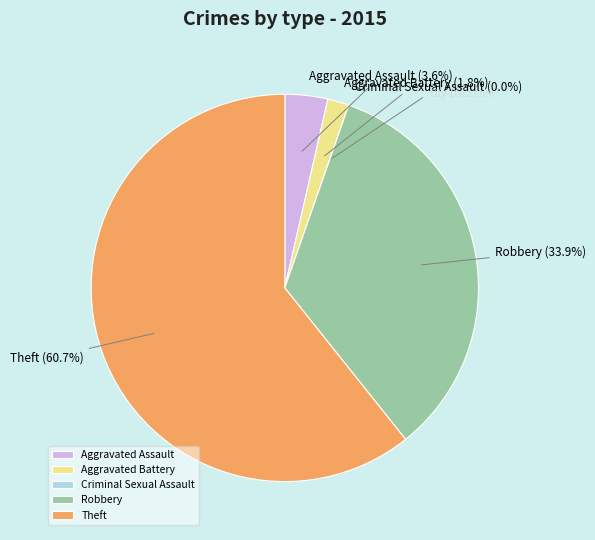

What is the total percentage of Theft and Aggravated Battery?

62.5%